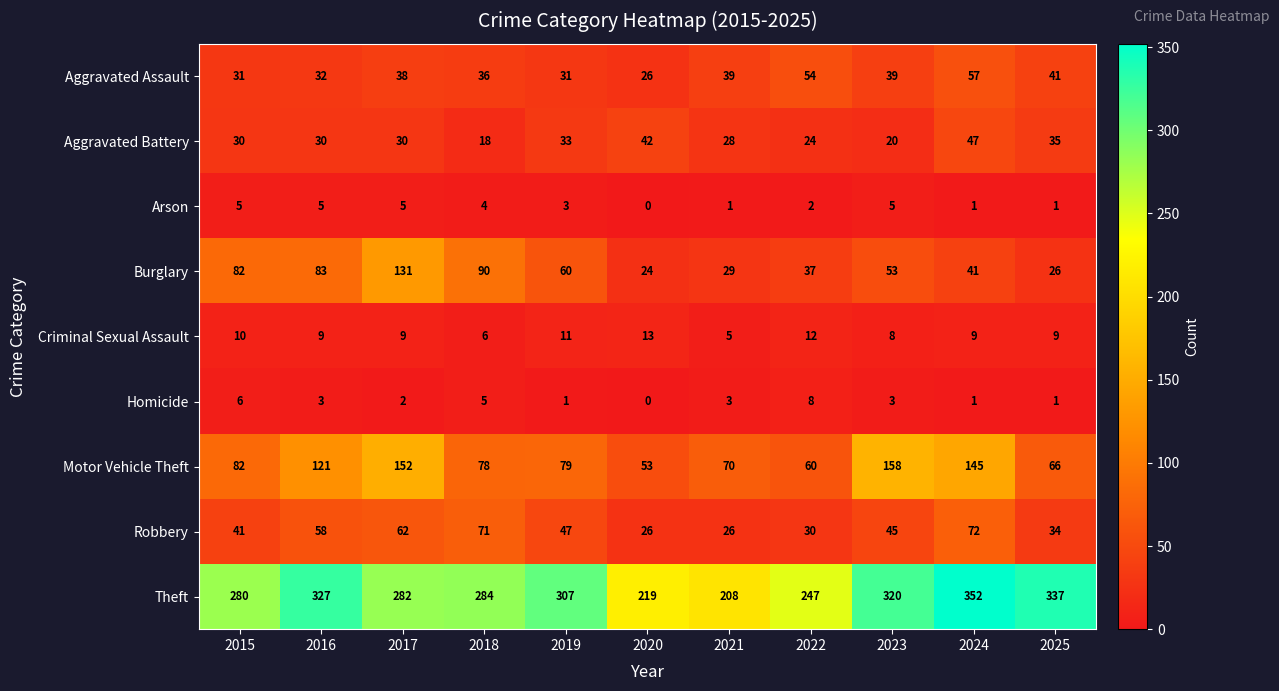

What is the sum of all Aggravated Assault values?

424